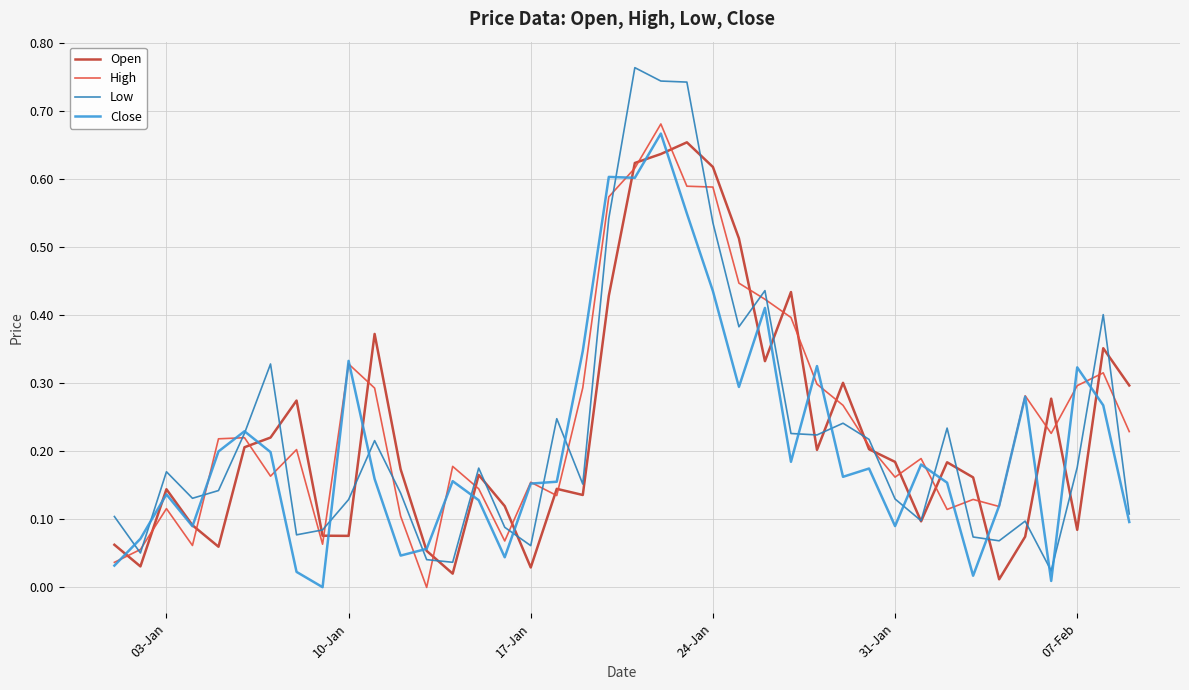

Does the chart display data point markers on the line(s)?

No